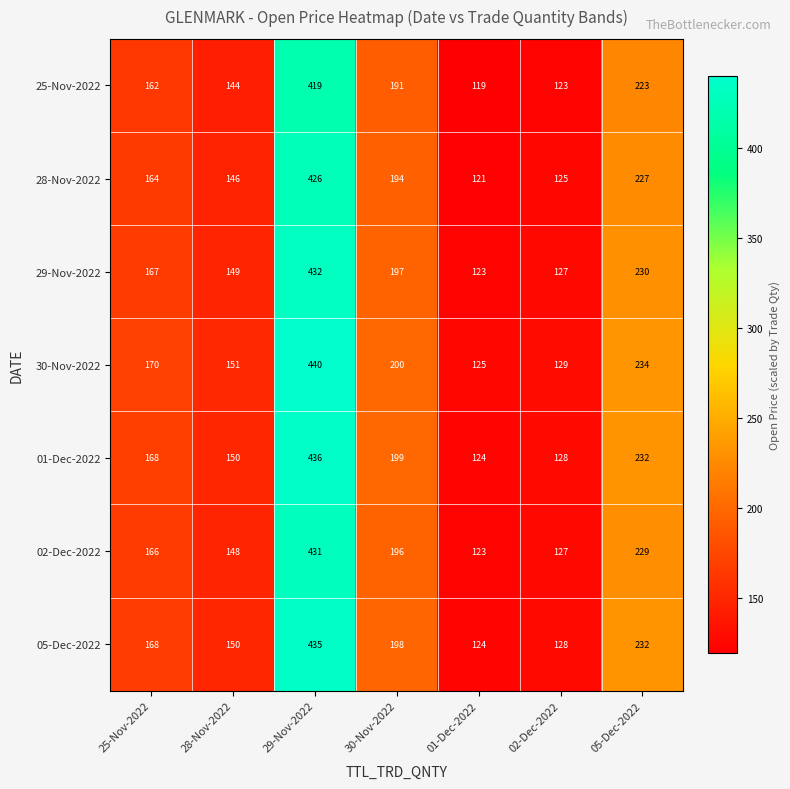

What is the difference between the maximum and minimum values in the 29-Nov-2022 series?

309